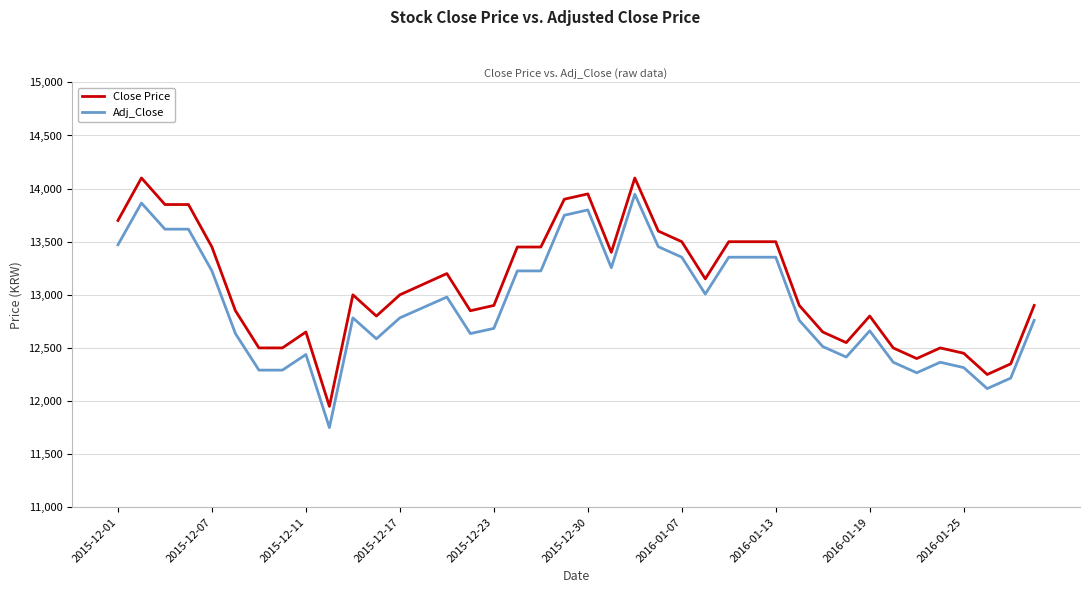

True or false: Adj_Close and Close Price cross at least once.

False